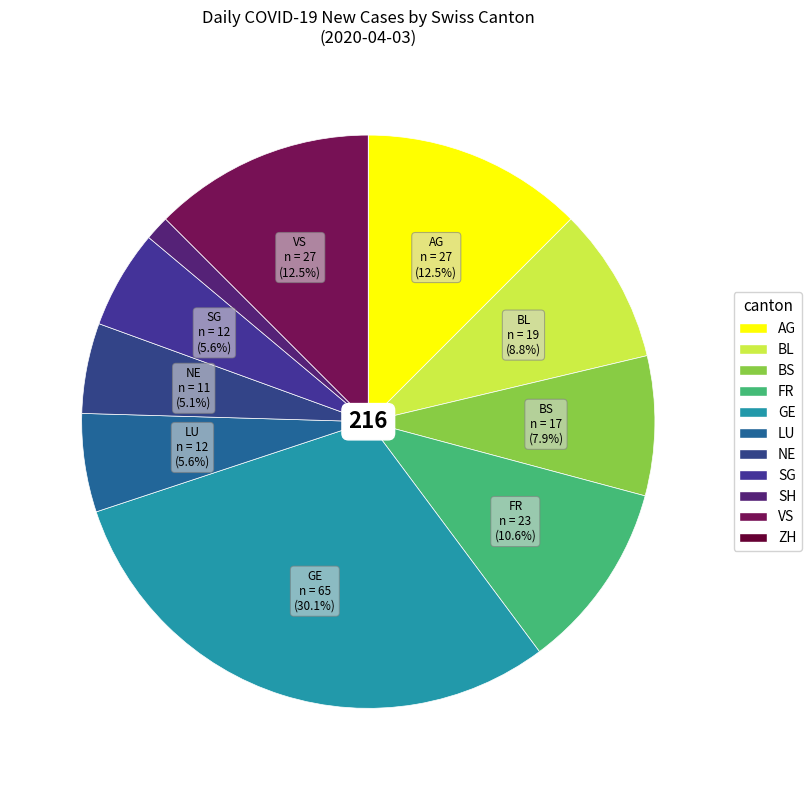

Rank the categories by value from highest to lowest.

GE, AG, VS, FR, BL, BS, LU, SG, NE, SH, ZH